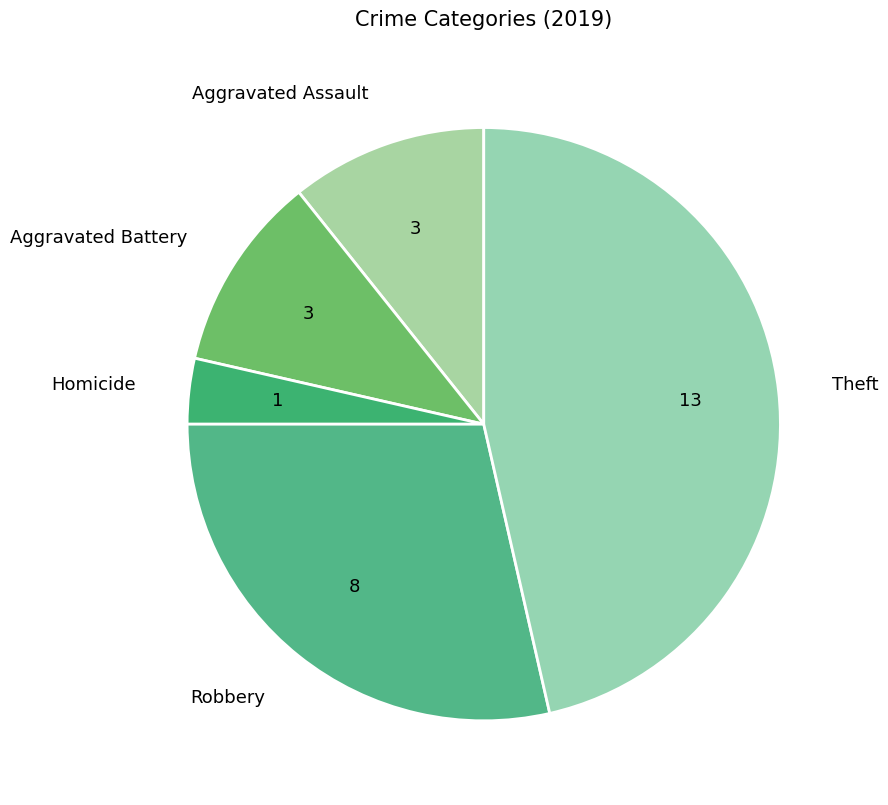

Does any single category account for the majority?

No